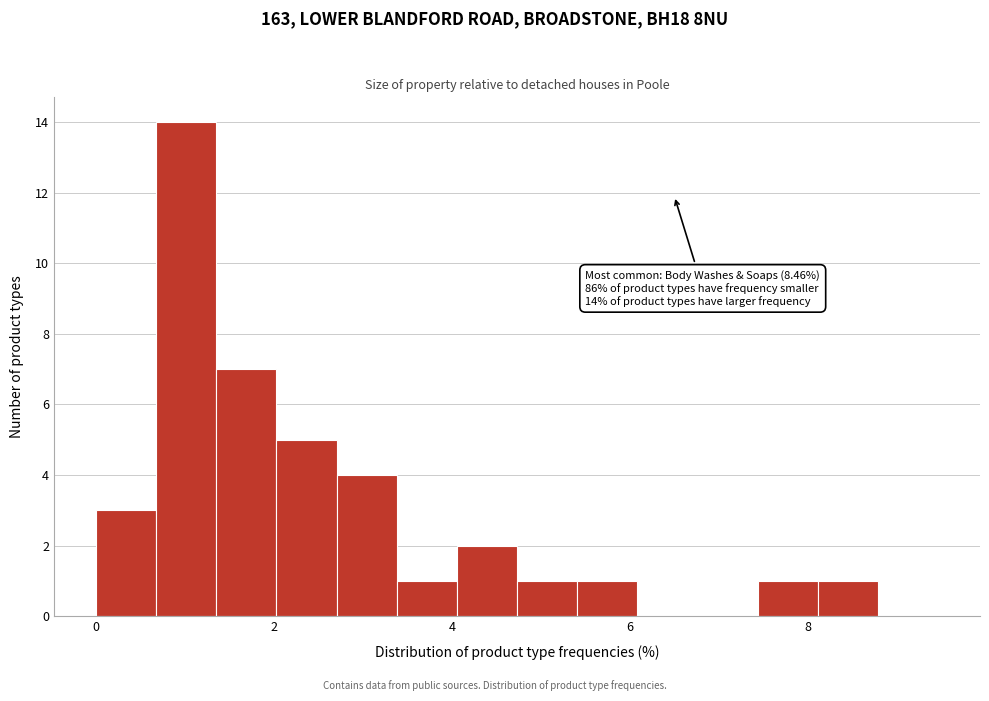

Read against the x-axis, roughly where is the centre of the tallest bar?

1.0